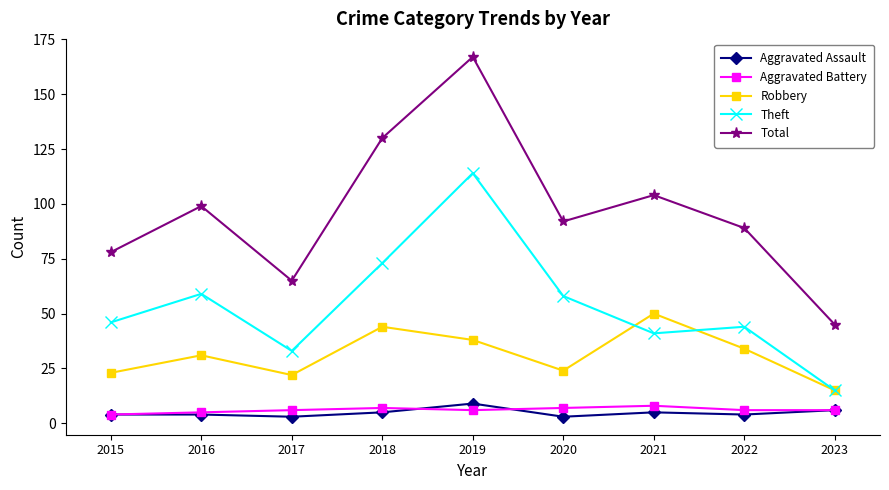

Does the chart have visible grid lines?

No